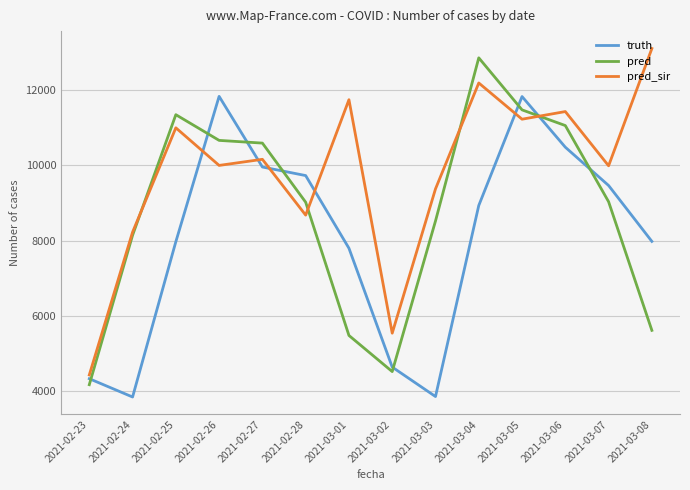

At which label does pred_sir first exceed 10161?

2021-02-25